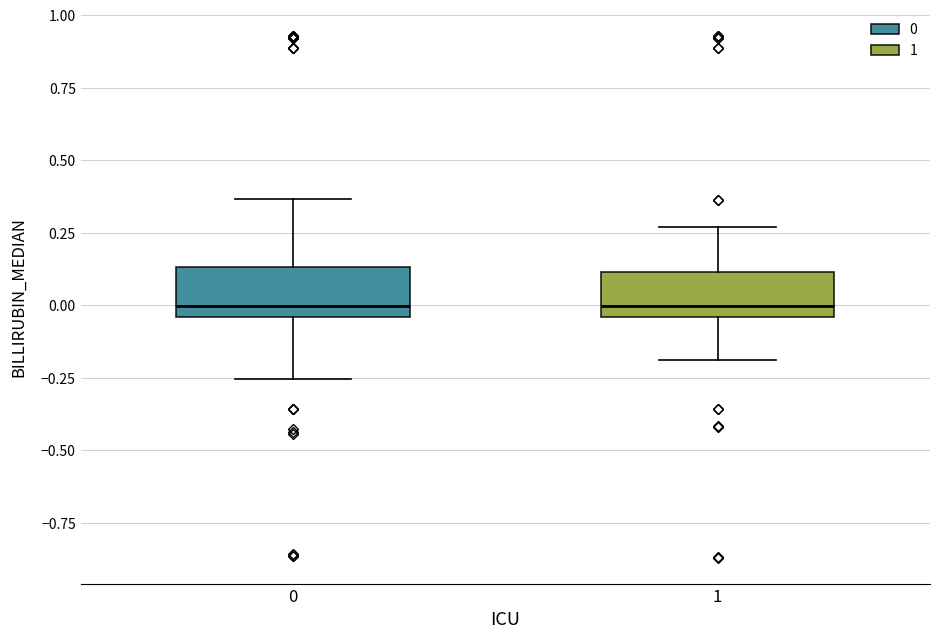

Where is the lower edge of the box at x = 1 on the y-axis? The values are not printed on the chart, so give them approximately, as read against the axis.

-0.05